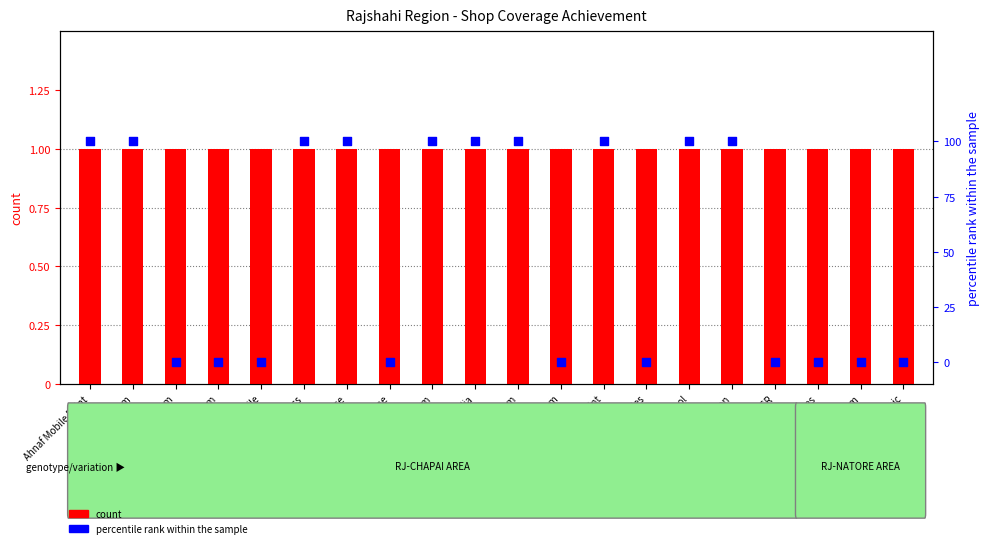

At how many categories does at least one series exceed 0?

20